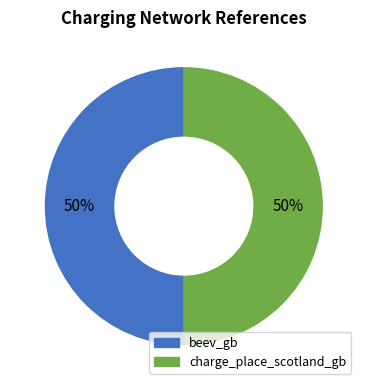

How many segments does this pie chart have?

2